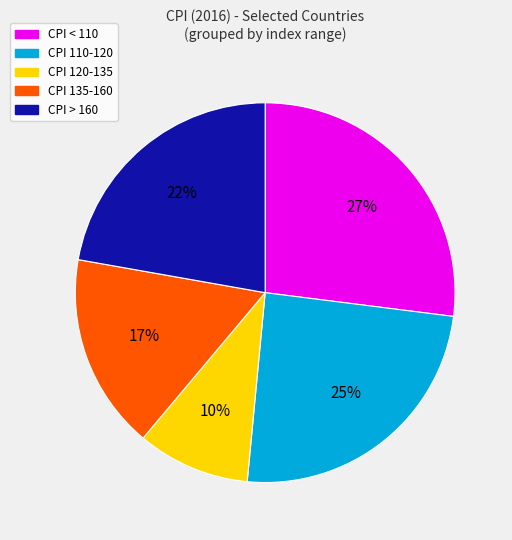

Is there any slice that represents more than half of the pie?

No